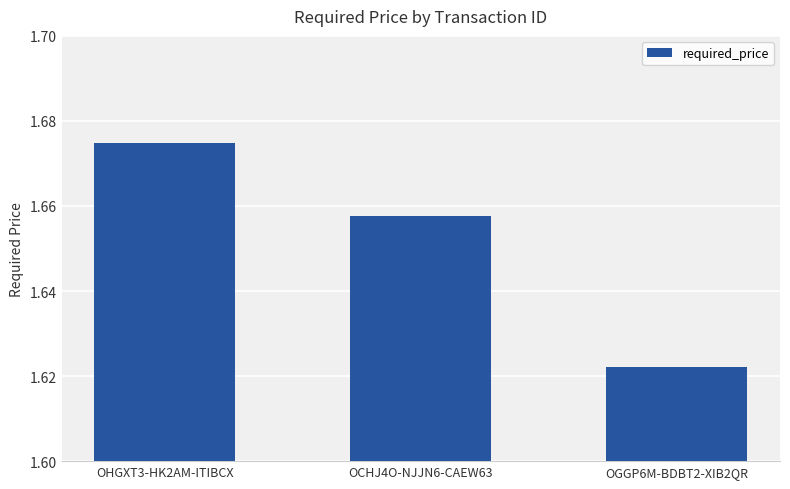

Rank the categories by value from lowest to highest.

OGGP6M-BDBT2-XIB2QR, OCHJ4O-NJJN6-CAEW63, OHGXT3-HK2AM-ITIBCX